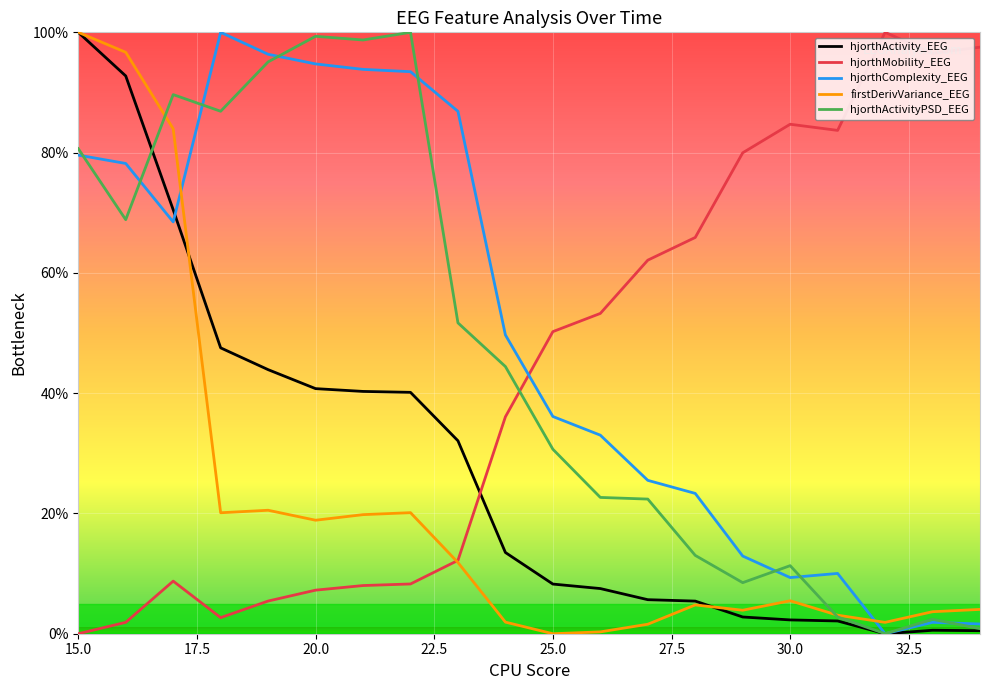

Which series ends up on top after the final intersection of hjorthMobility_EEG and hjorthComplexity_EEG?

hjorthMobility_EEG